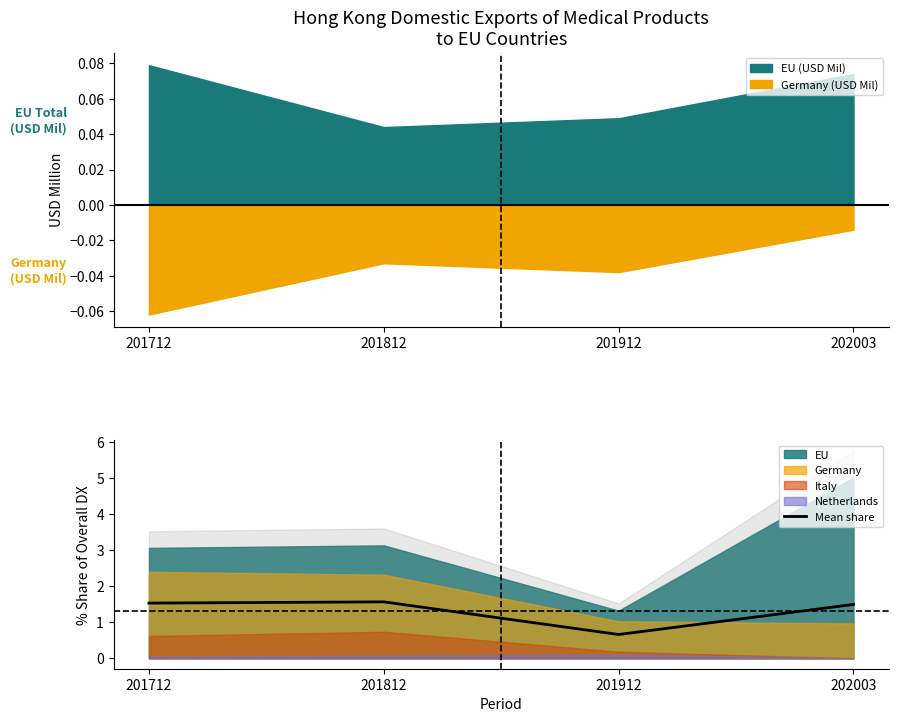

Where is the first local minimum for Mean share?

201912